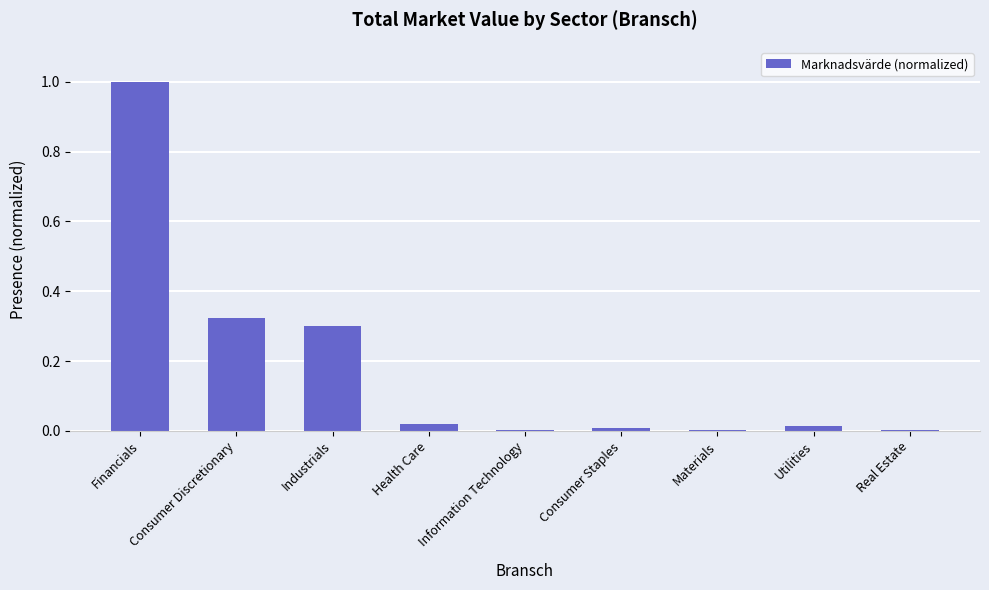

Are the bars horizontal?

No